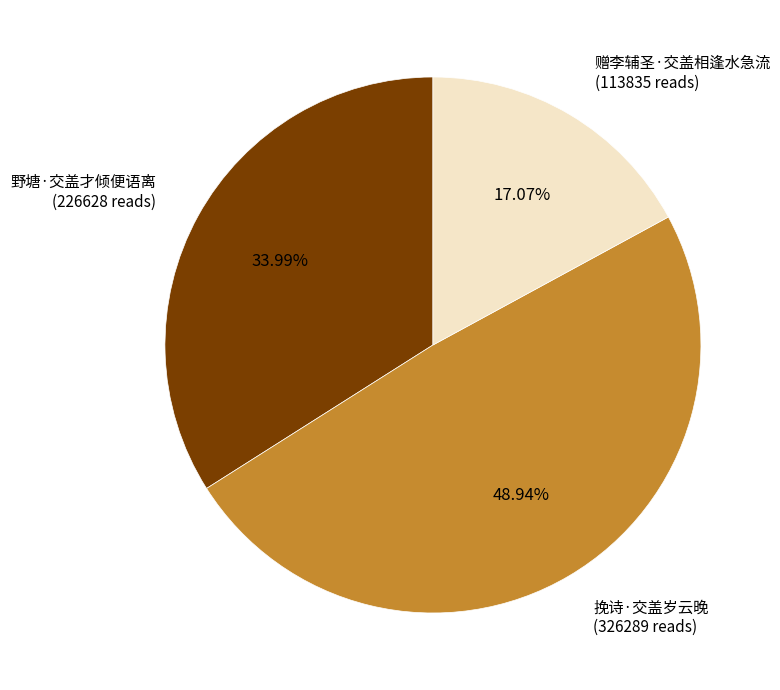

Between 赠李辅圣·交盖相逢水急流 and 挽诗·交盖岁云晚, which is larger?

挽诗·交盖岁云晚